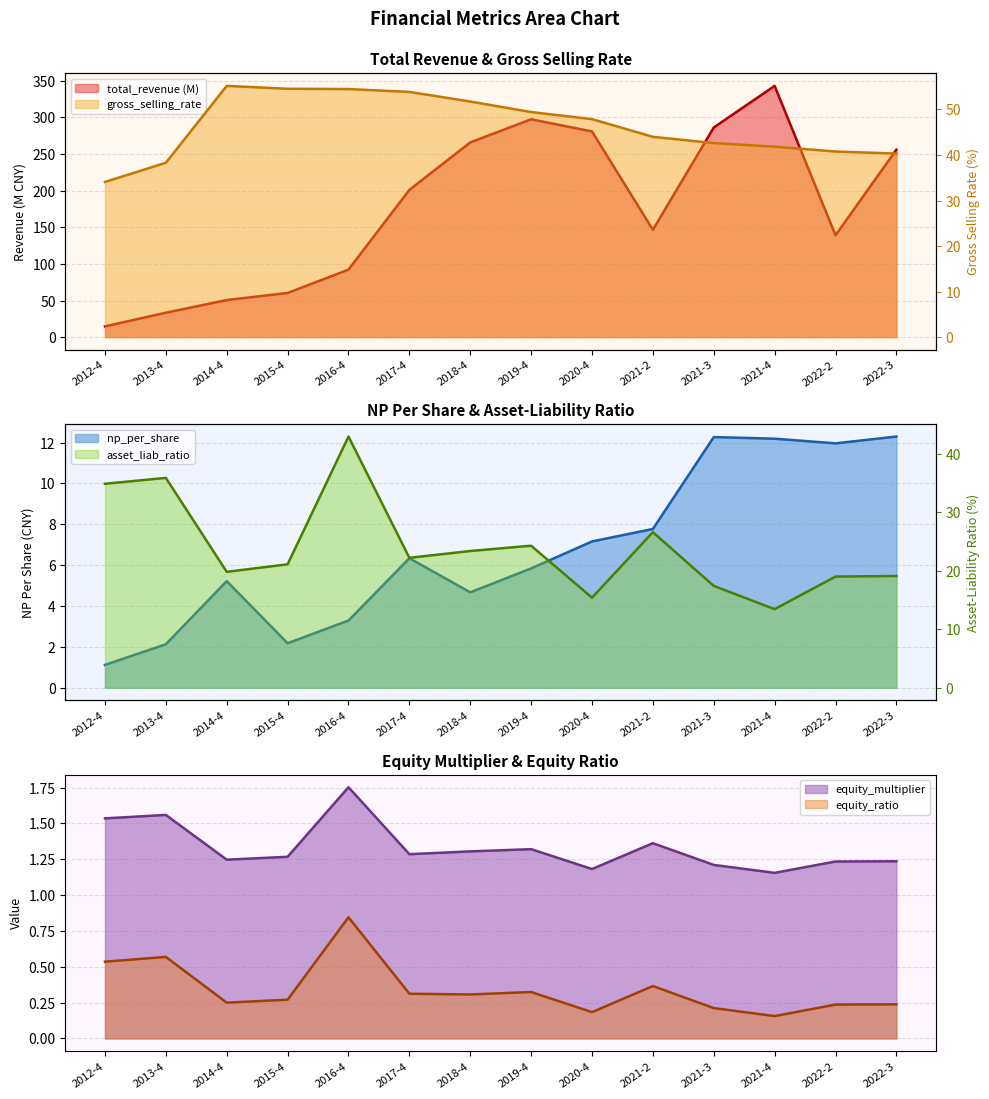

Reading right to left, list all the values displayed in this chart.

total_revenue: 2022-3=256.1	2022-2=139.1	2021-4=343.2	2021-3=286.3	2021-2=146.6	2020-4=281.0	2019-4=297.6	2018-4=265.9	2017-4=201.1	2016-4=92.2	2015-4=60.3	2014-4=50.6	2013-4=33.3	2012-4=14.7
gross_selling_rate: 2022-3=40.3	2022-2=40.8	2021-4=41.8	2021-3=42.6	2021-2=44.0	2020-4=47.9	2019-4=49.4	2018-4=51.7	2017-4=53.9	2016-4=54.5	2015-4=54.5	2014-4=55.2	2013-4=38.3	2012-4=34.1
np_per_share: 2022-3=12.3	2022-2=12.0	2021-4=12.2	2021-3=12.3	2021-2=7.8	2020-4=7.2	2019-4=5.8	2018-4=4.7	2017-4=6.3	2016-4=3.3	2015-4=2.2	2014-4=5.2	2013-4=2.1	2012-4=1.1
asset_liab_ratio: 2022-3=19.1	2022-2=19.0	2021-4=13.4	2021-3=17.4	2021-2=26.6	2020-4=15.4	2019-4=24.3	2018-4=23.4	2017-4=22.2	2016-4=43.0	2015-4=21.1	2014-4=19.8	2013-4=35.9	2012-4=34.9
equity_multiplier: 2022-3=1.2	2022-2=1.2	2021-4=1.2	2021-3=1.2	2021-2=1.4	2020-4=1.2	2019-4=1.3	2018-4=1.3	2017-4=1.3	2016-4=1.8	2015-4=1.3	2014-4=1.2	2013-4=1.6	2012-4=1.5
equity_ratio: 2022-3=0.2	2022-2=0.2	2021-4=0.2	2021-3=0.2	2021-2=0.4	2020-4=0.2	2019-4=0.3	2018-4=0.3	2017-4=0.3	2016-4=0.8	2015-4=0.3	2014-4=0.2	2013-4=0.6	2012-4=0.5